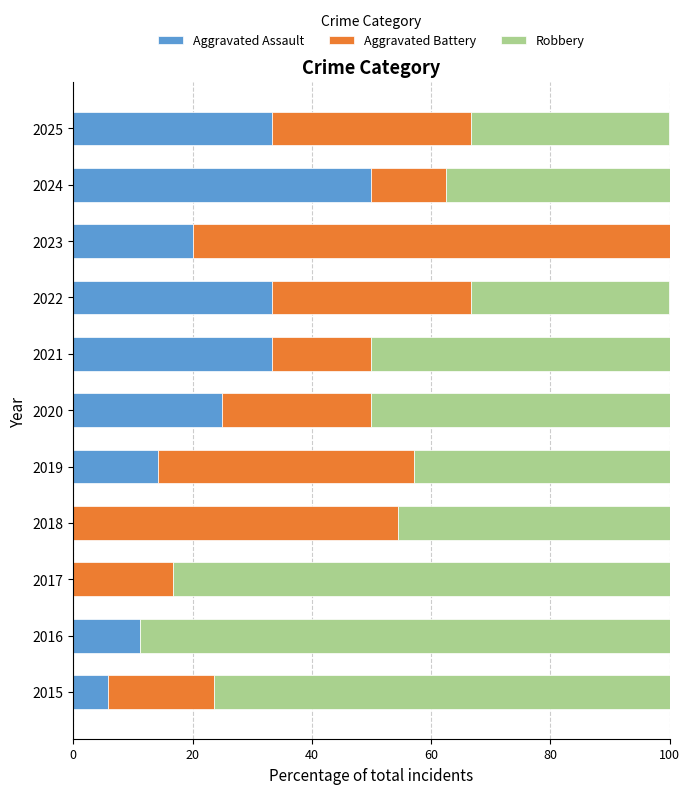

What is the total value across all series at 2021?

100.0